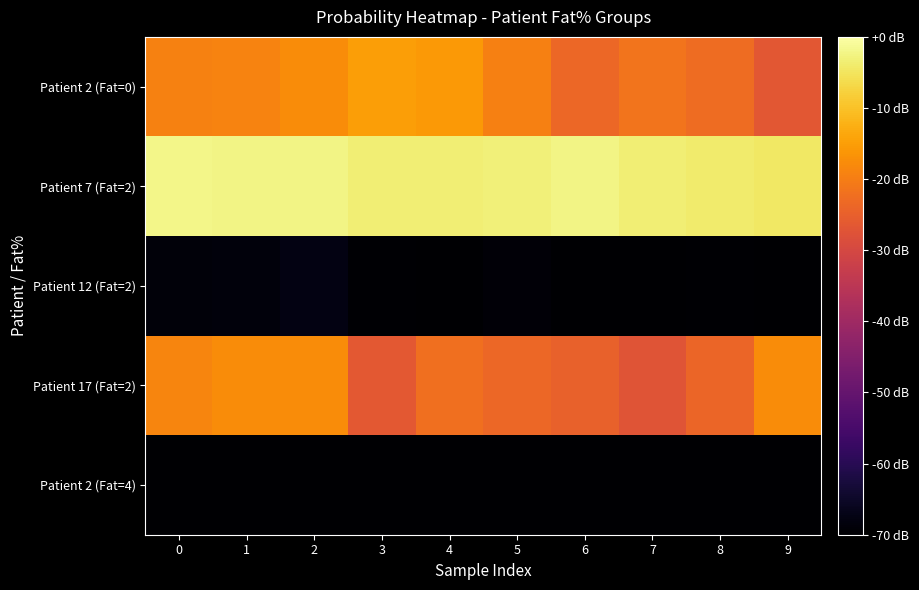

Rank the series by their maximum value, from lowest to highest.

Patient 2 (Fat=4), Patient 12 (Fat=2), Patient 17 (Fat=2), Patient 2 (Fat=0), Patient 7 (Fat=2)